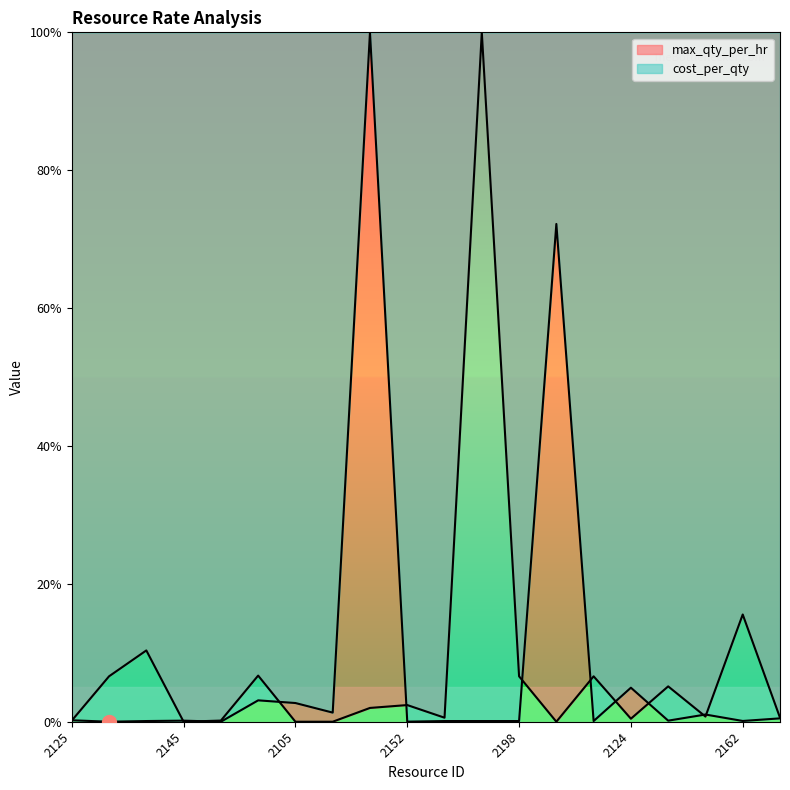

Rank the series by their maximum value, from highest to lowest.

cost_per_qty, max_qty_per_hr